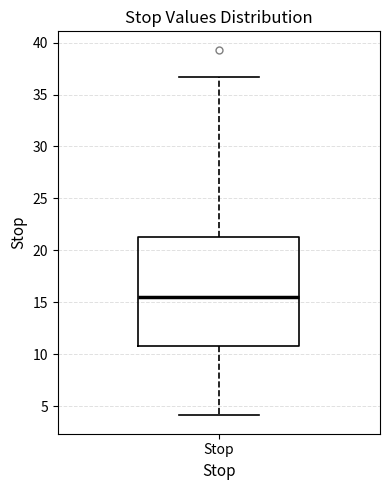

Read this box plot against the y-axis: the position of the median line, the range covered by the box, and the ends of both whiskers. The values are not printed on the chart, so give them approximately, as read against the axis.

median 15.5, box 11.0 to 21.0, whiskers 4.0 to 36.5